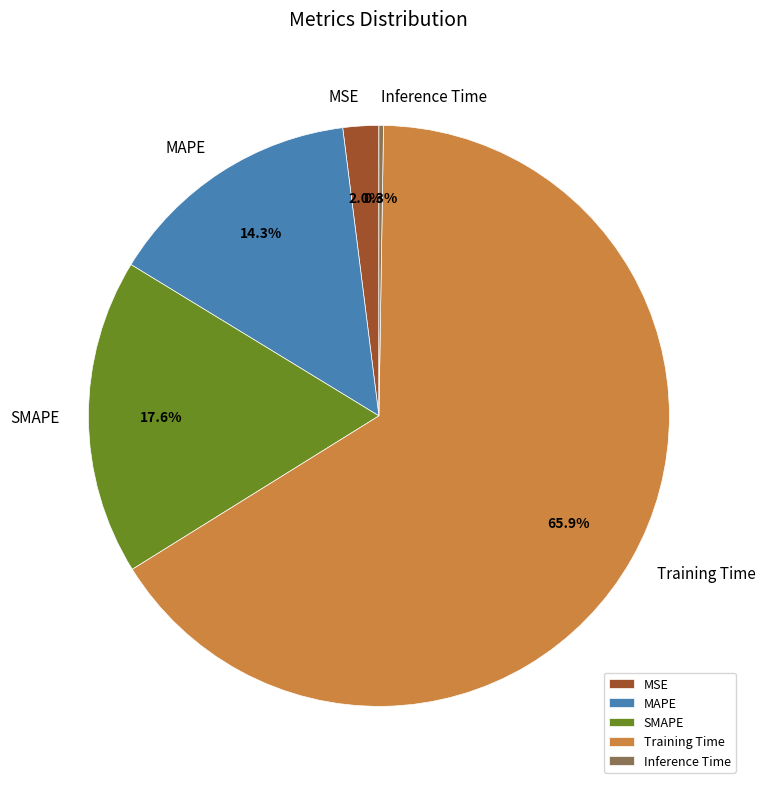

Is Training Time the majority of the pie?

Yes